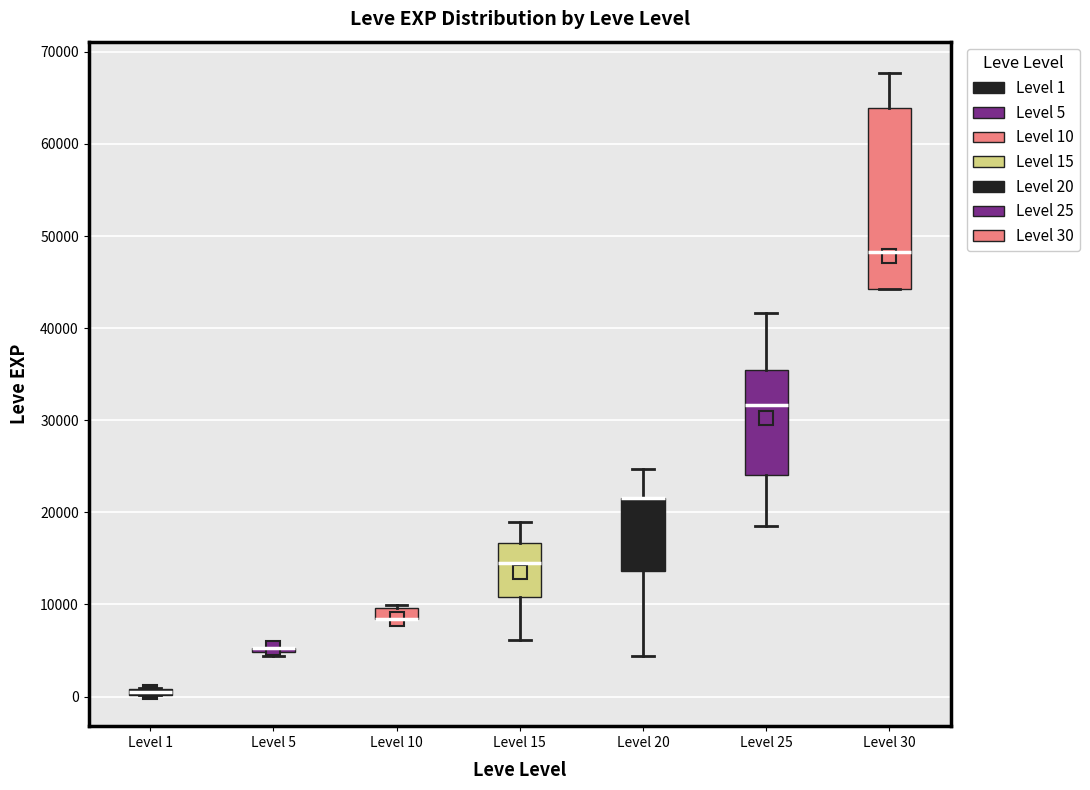

Which box is the tallest, from its lower edge to its upper edge?

Level 30